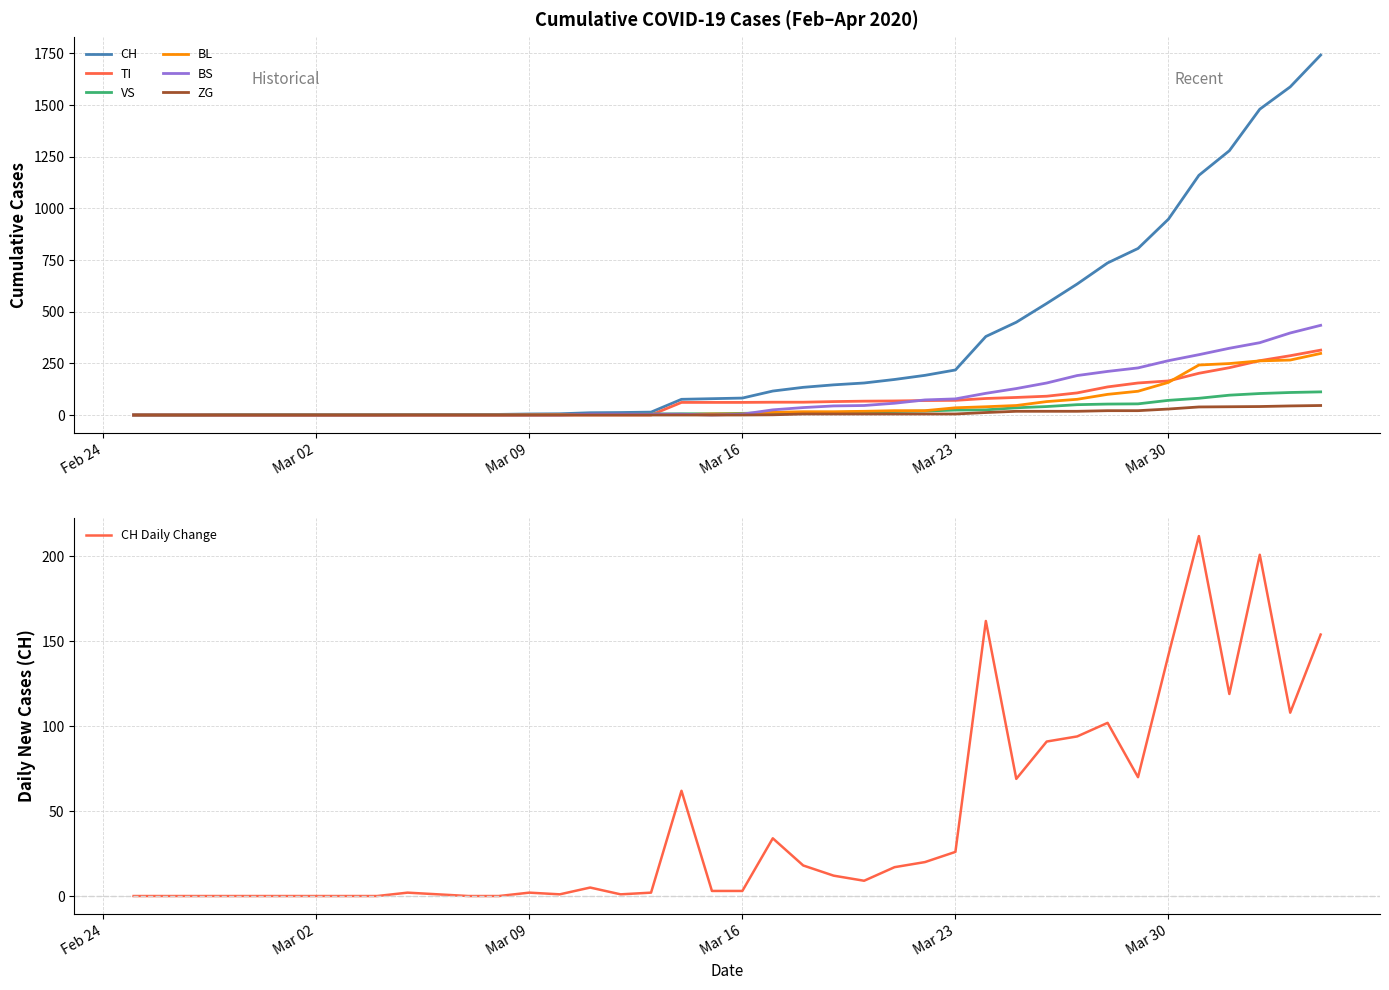

True or false: BS and CH intersect in this chart.

False